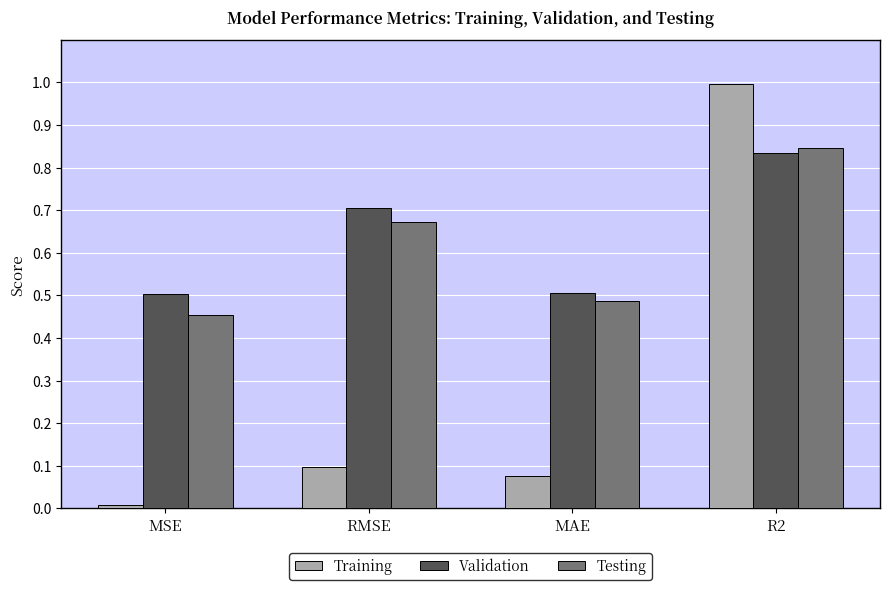

What is the maximum value shown in the chart?

1.0